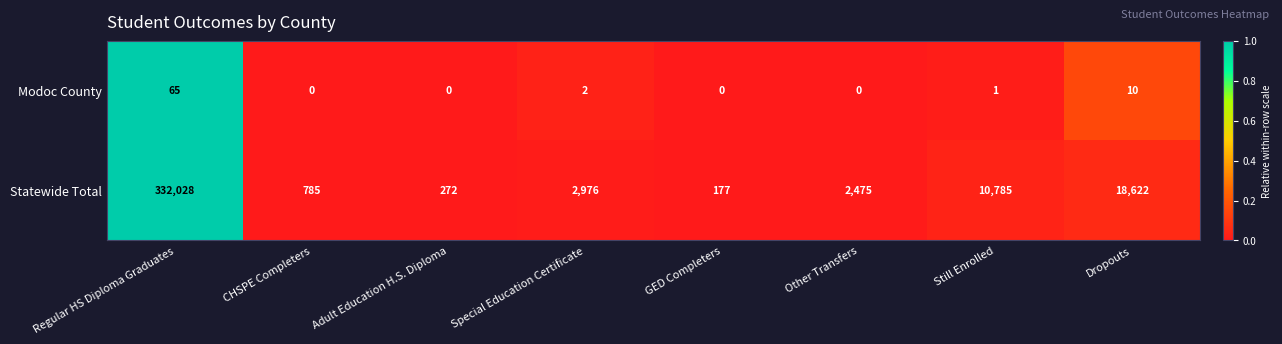

Which series has the largest range (max minus min)?

Statewide Total